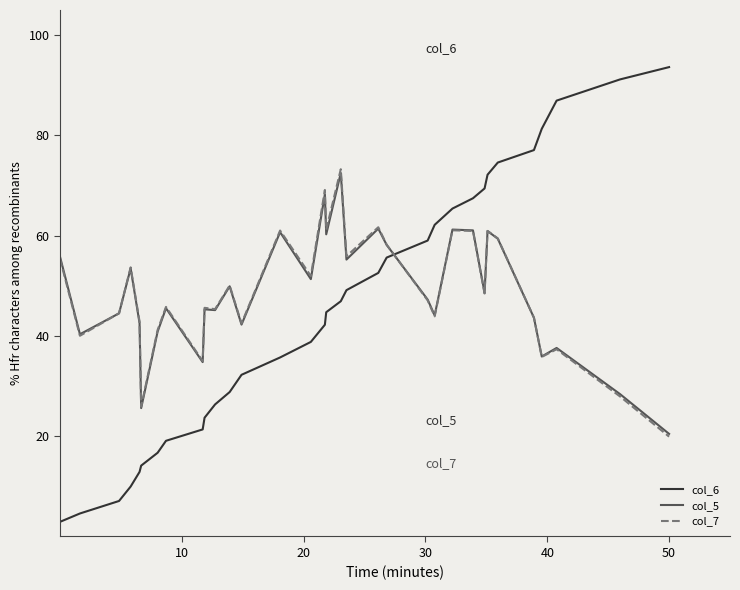

What is the greatest value displayed?

93.6